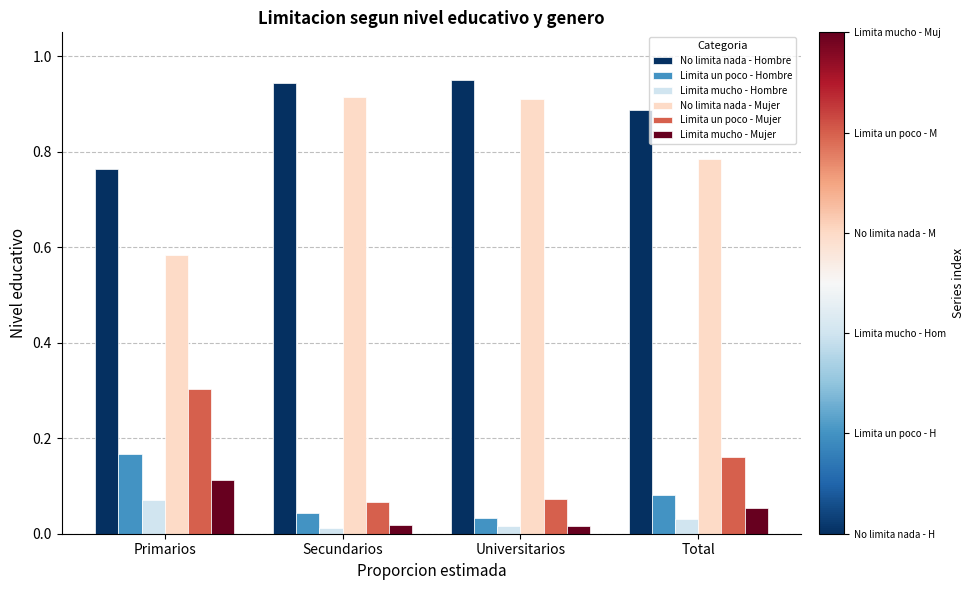

Which series has the largest range (max minus min)?

No limita nada - Mujer